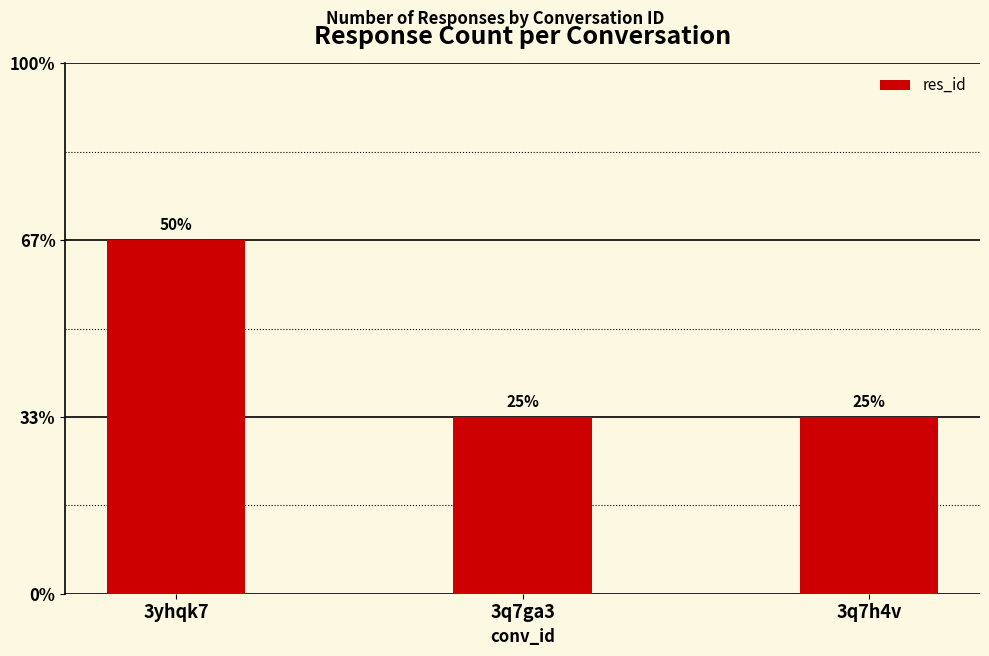

Are the bars horizontal?

No